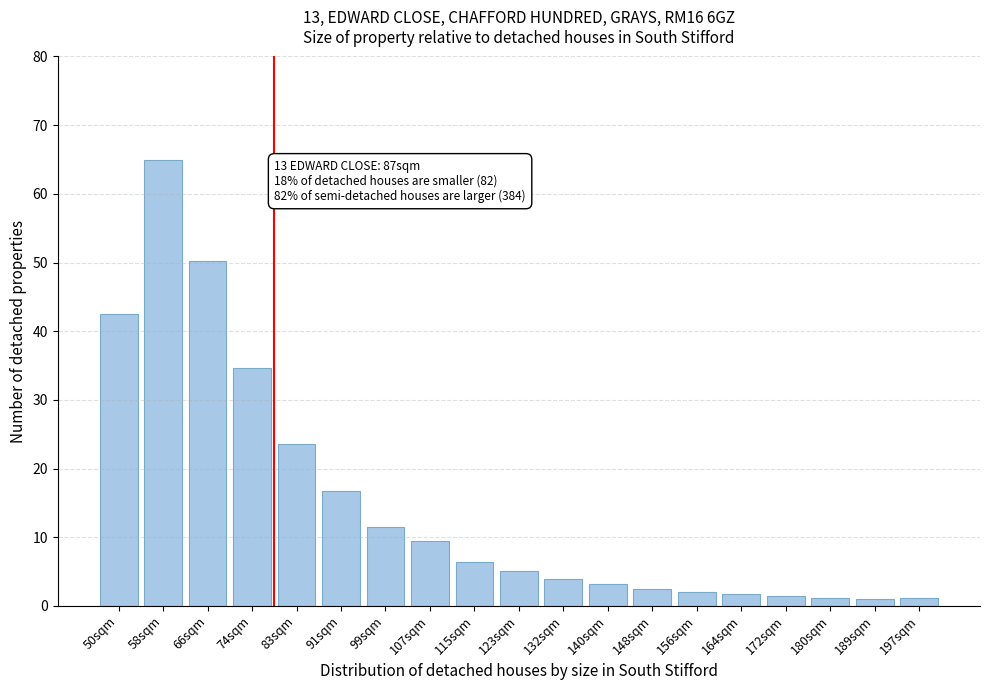

What is the difference between the values at 123sqm and 66sqm?

45.1